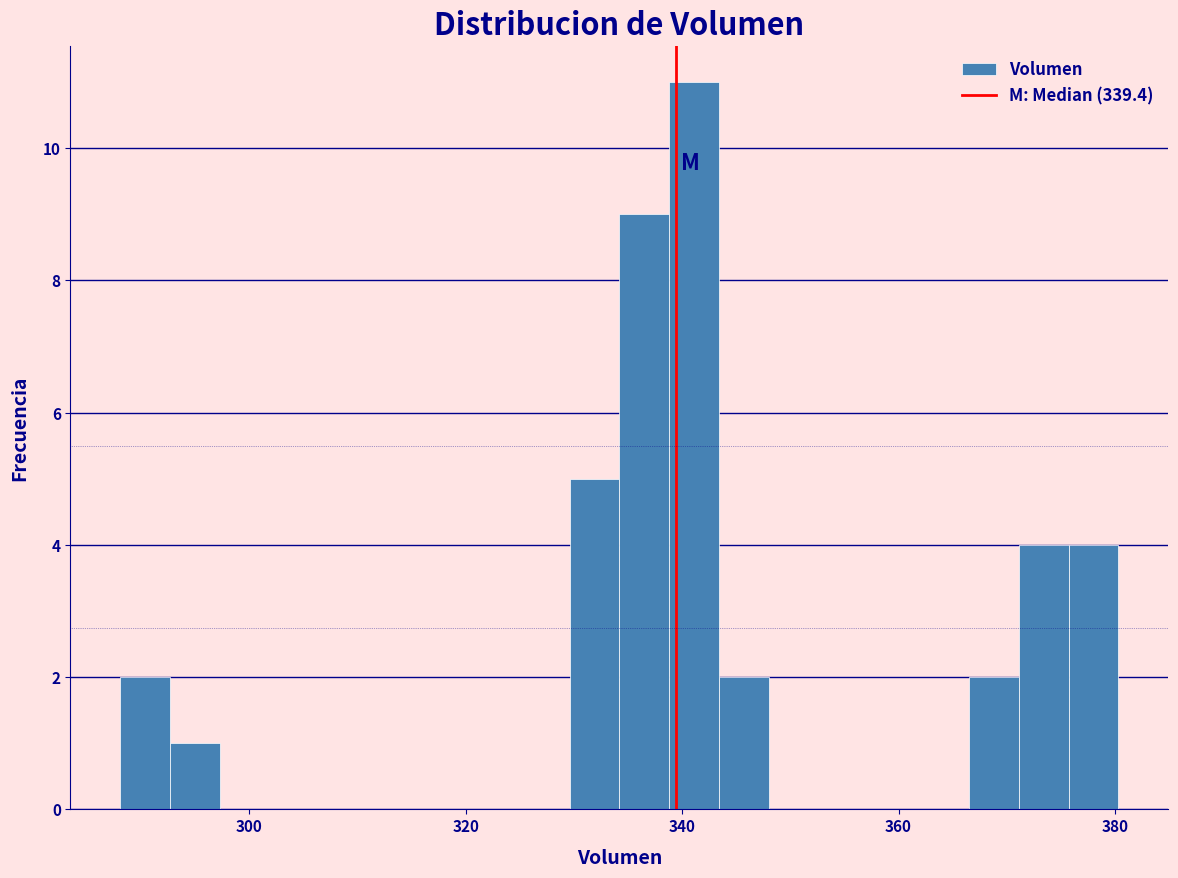

Around what value on the x-axis is the tallest bar? Give the approximate position of its centre, as read against the axis.

342